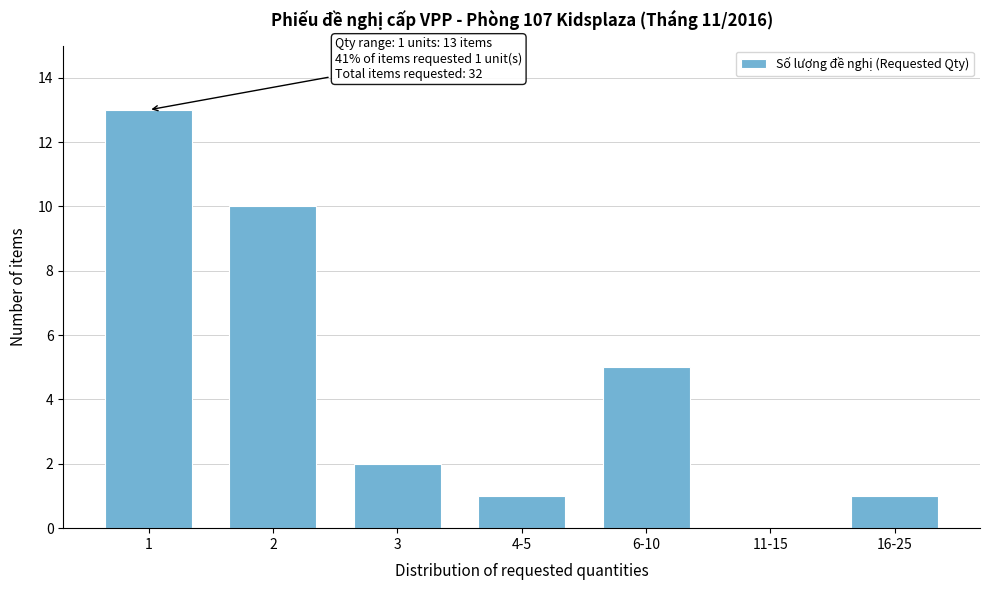

Reading left to right, what are all the values shown in this chart?

1=13	2=10	3=2	4-5=1	6-10=5	11-15=0	16-25=1